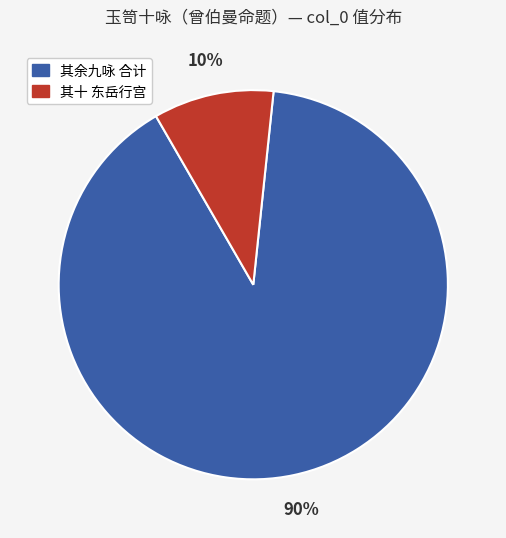

Is there a majority slice in this chart?

Yes